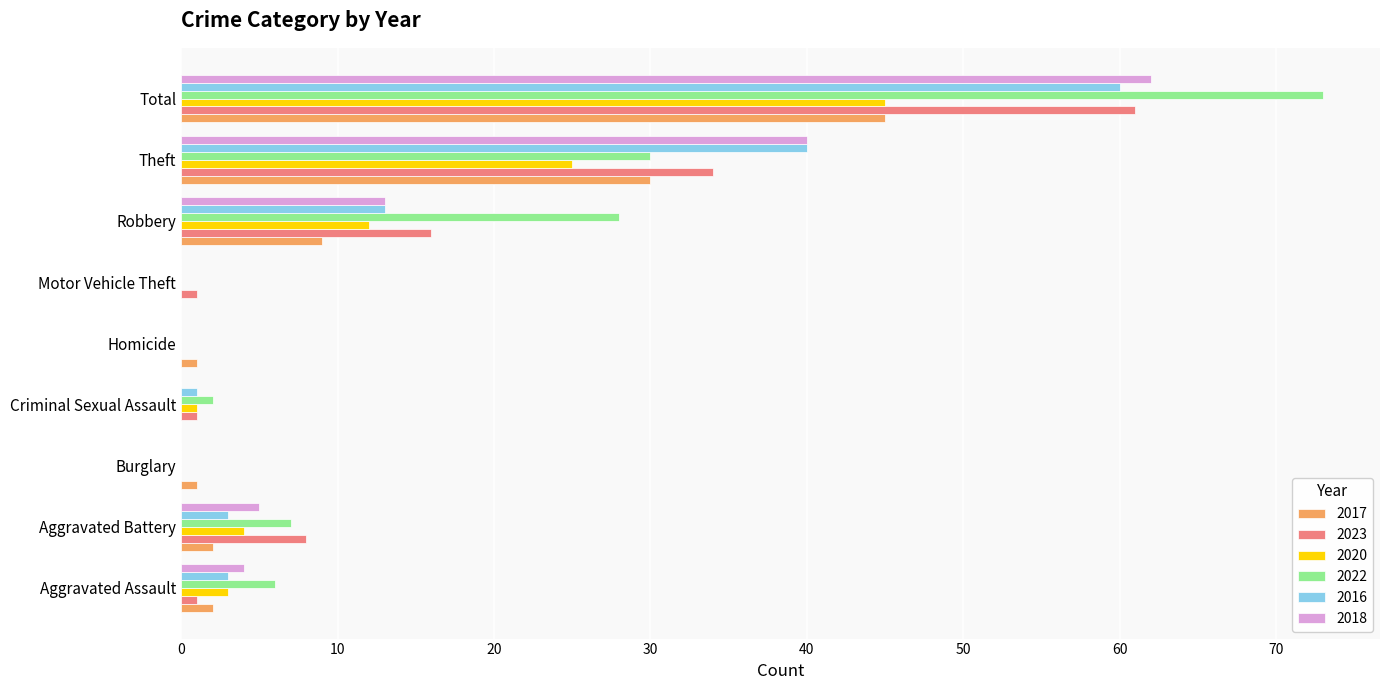

Is the value of 2022 at Aggravated Assault greater than the value of 2017 at Aggravated Assault?

Yes